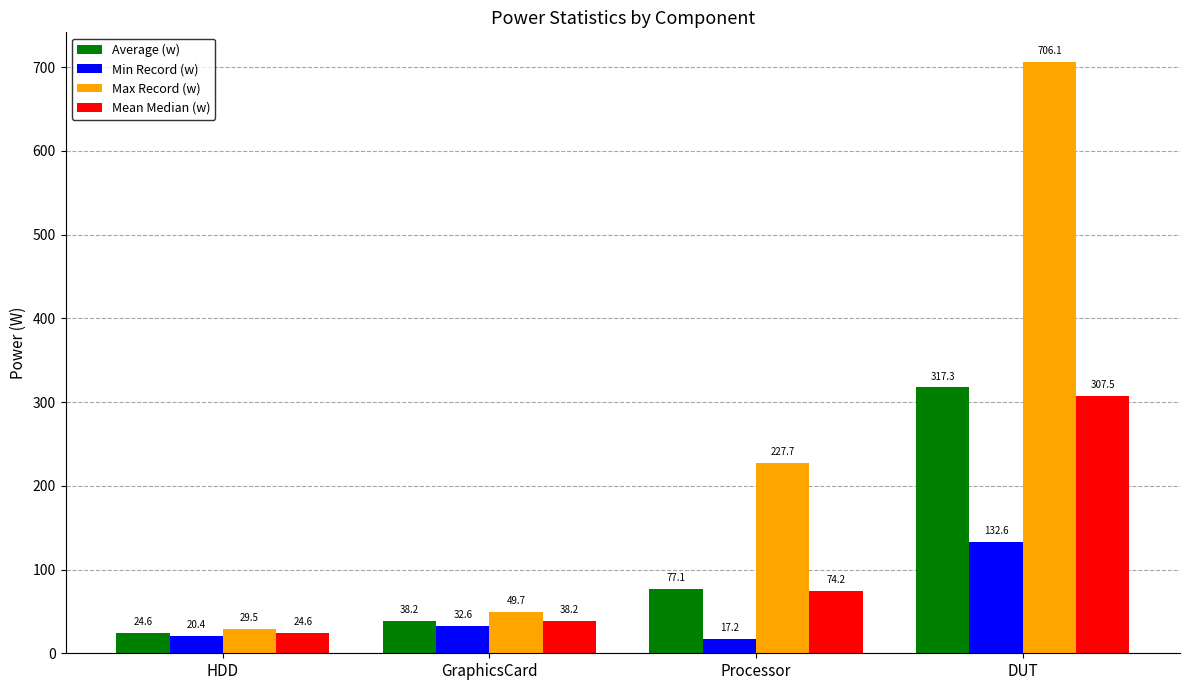

What is the sum of the Min Record (w) values at GraphicsCard and Processor?

49.9